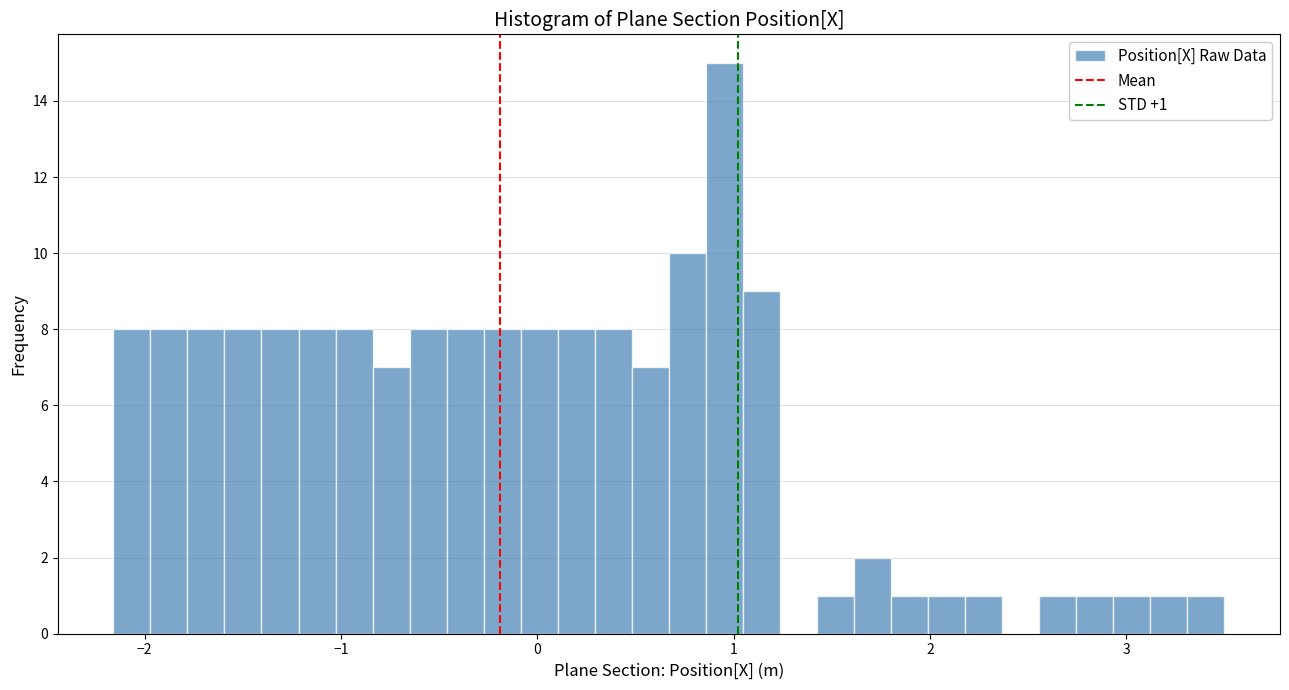

Around what value on the x-axis is the tallest bar? Give the approximate position of its centre, as read against the axis.

1.0